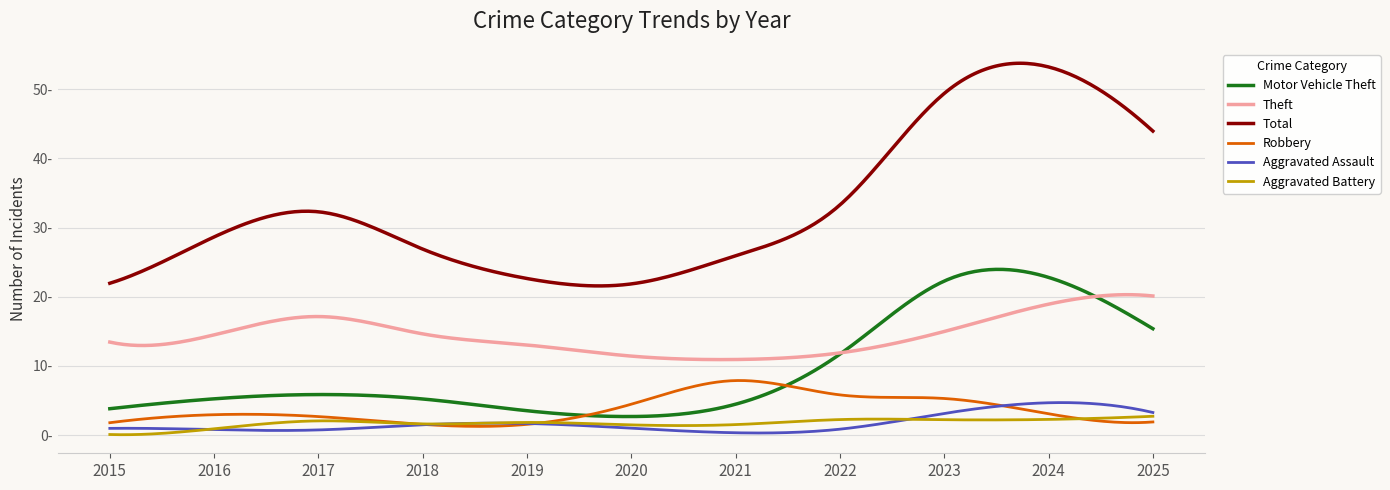

What are all the series names shown in the legend?

Motor Vehicle Theft, Theft, Total, Robbery, Aggravated Assault, Aggravated Battery